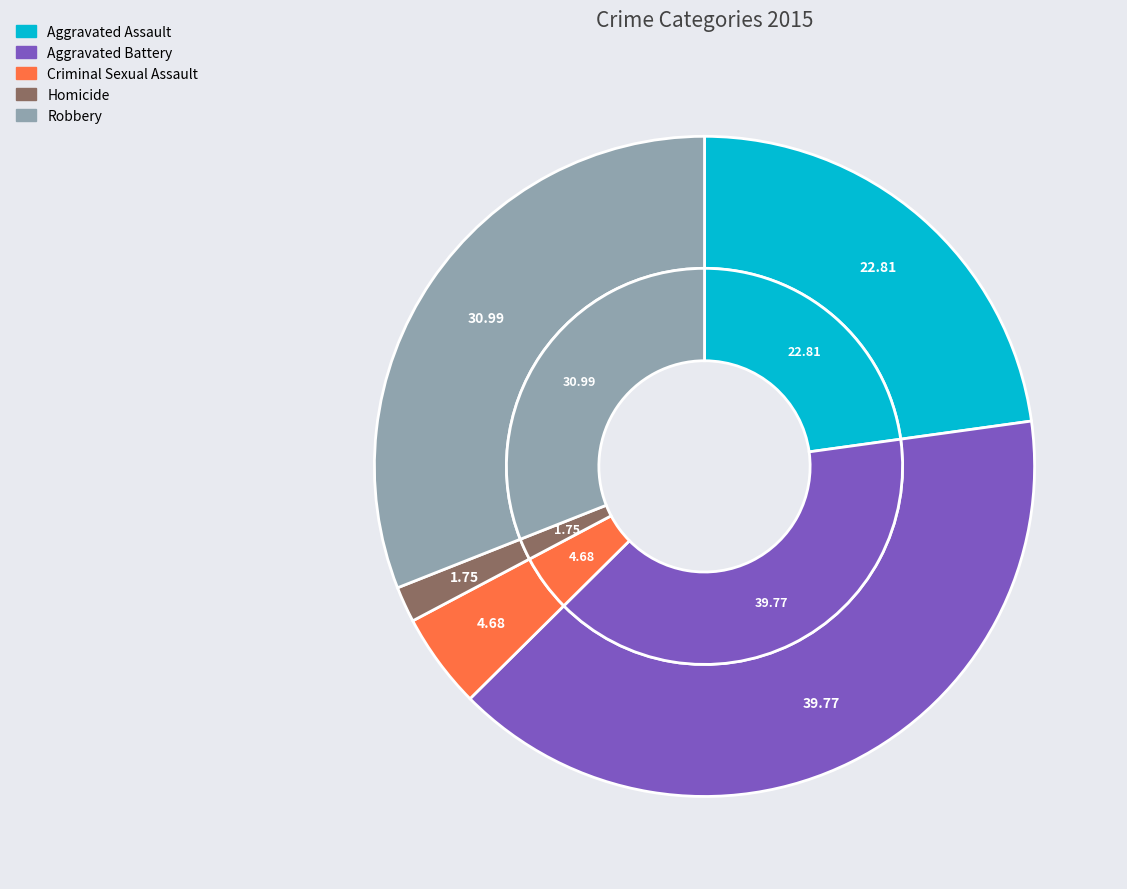

To the nearest percent, what is the difference between the Aggravated Assault and Homicide slice percentages?

21%